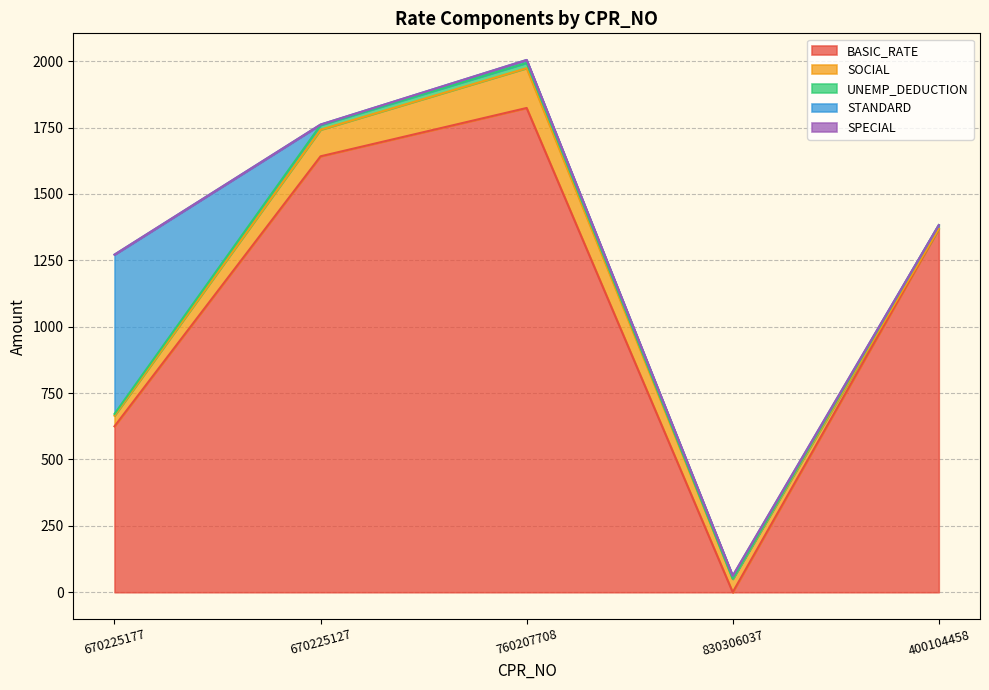

Is the value of BASIC_RATE at 830306037 greater than the value of SPECIAL at 760207708?

No